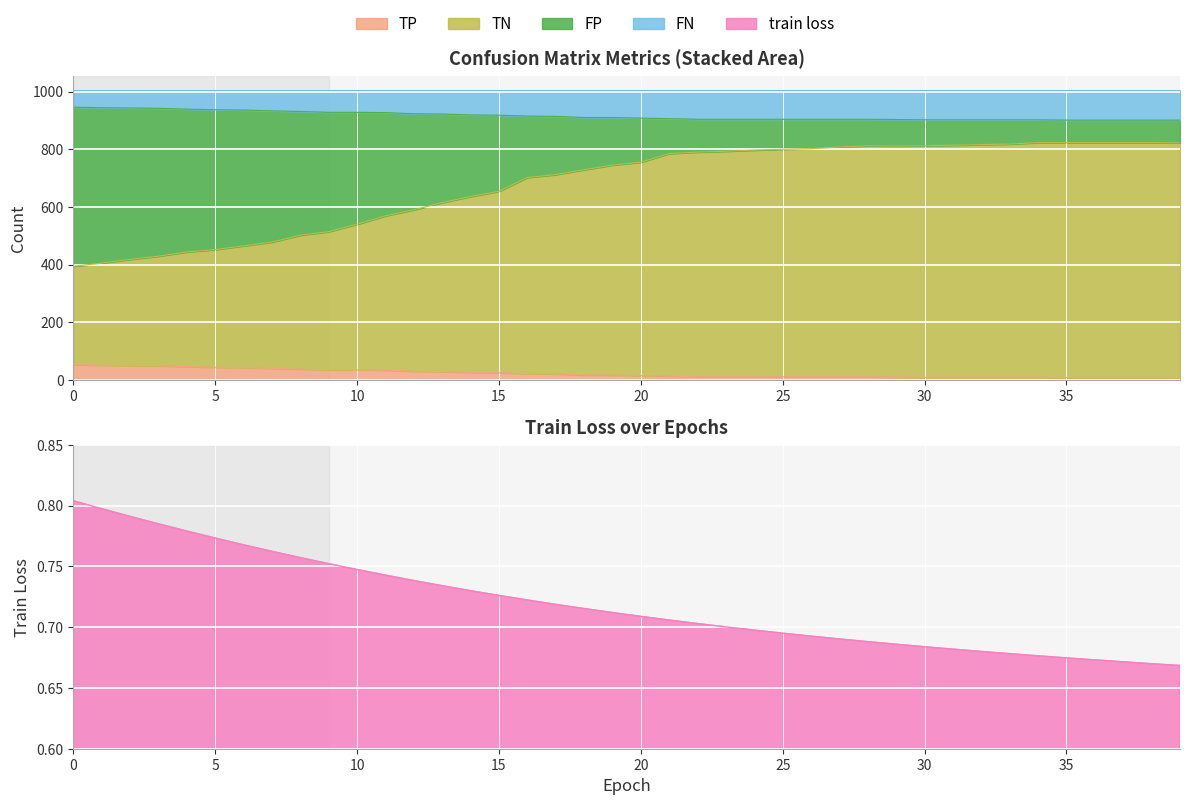

True or false: TN and train loss cross at least once.

False